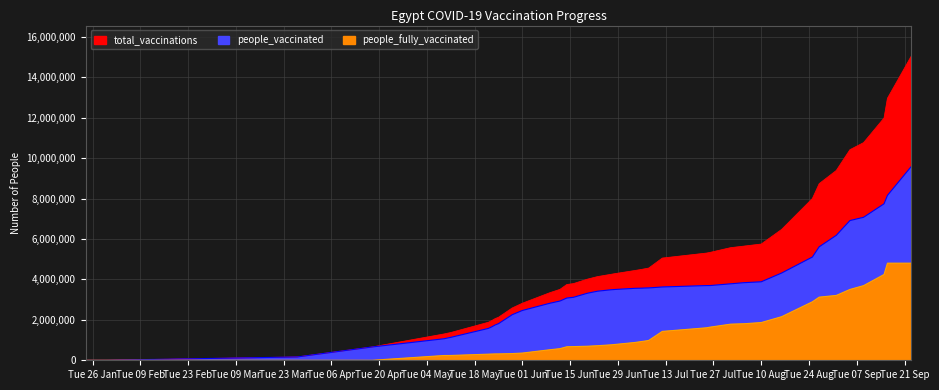

How many categories are shown in the chart?

39